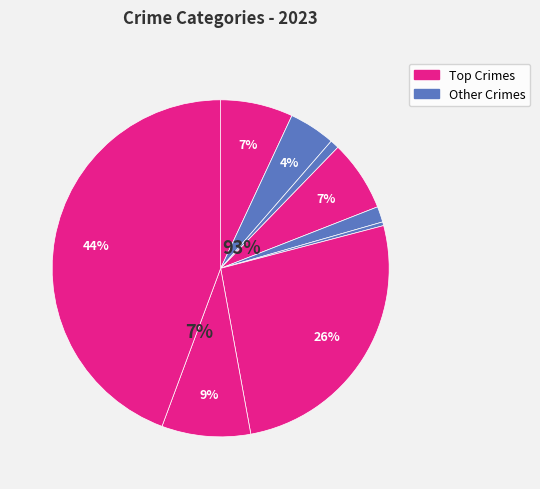

How many slices are in this pie chart?

9